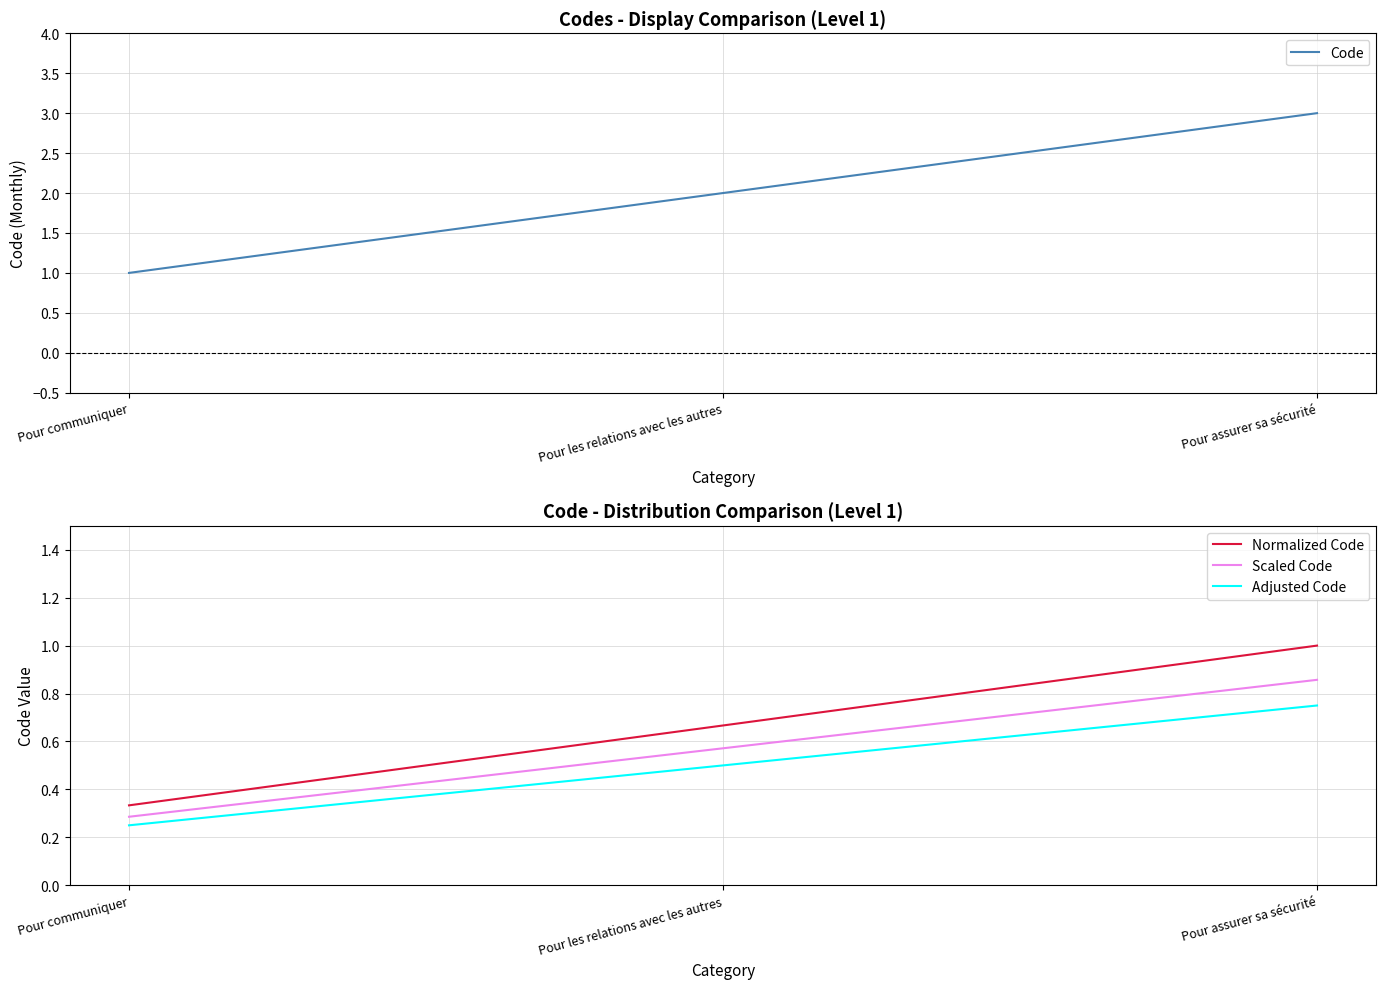

At which label does Code reach its peak?

Pour assurer sa sécurité